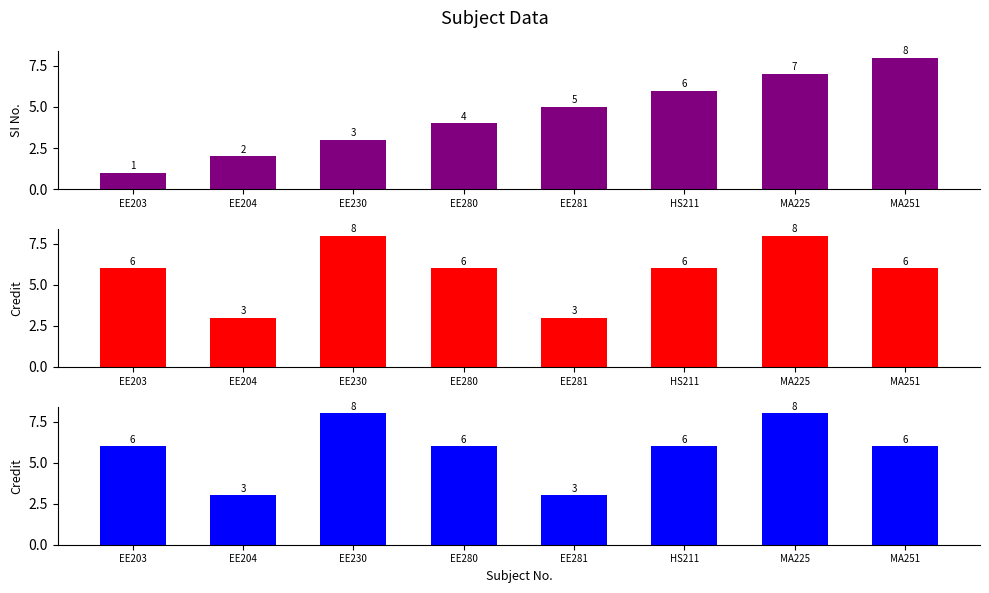

Which has a higher value, HS211 or EE281?

HS211